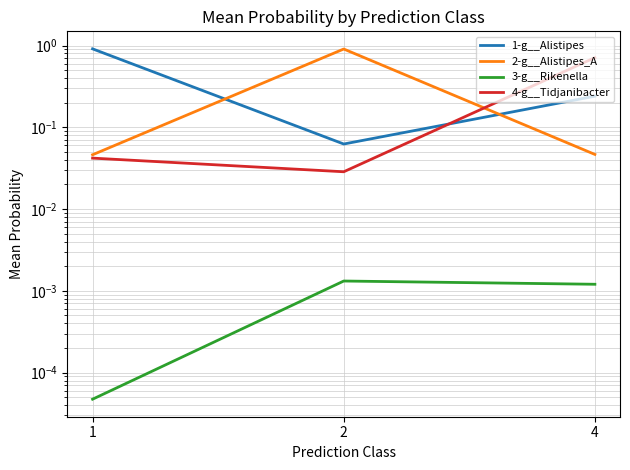

Between 1 and 4, which is larger?

1